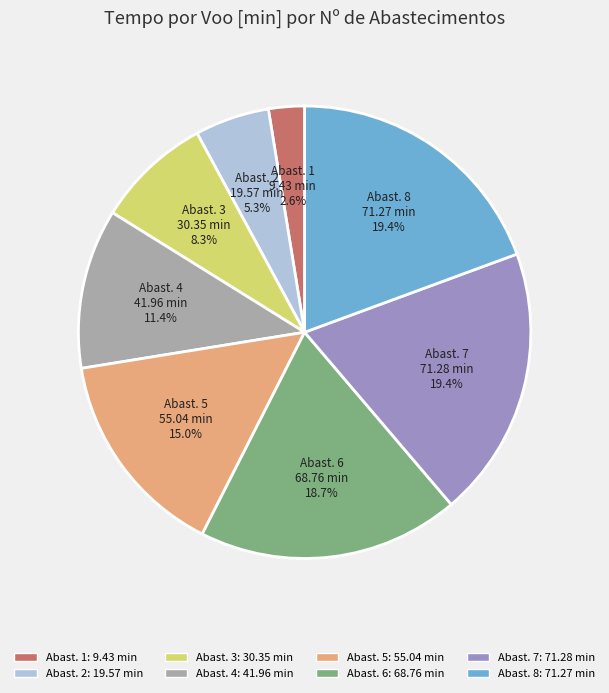

Is there a majority slice in this chart?

No